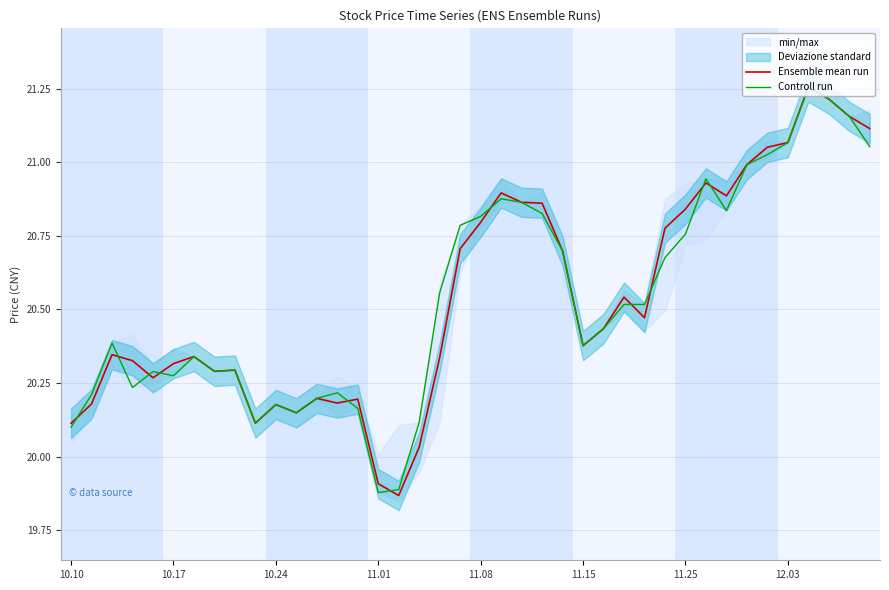

Between 11.25 and 10.24, which is larger?

11.25